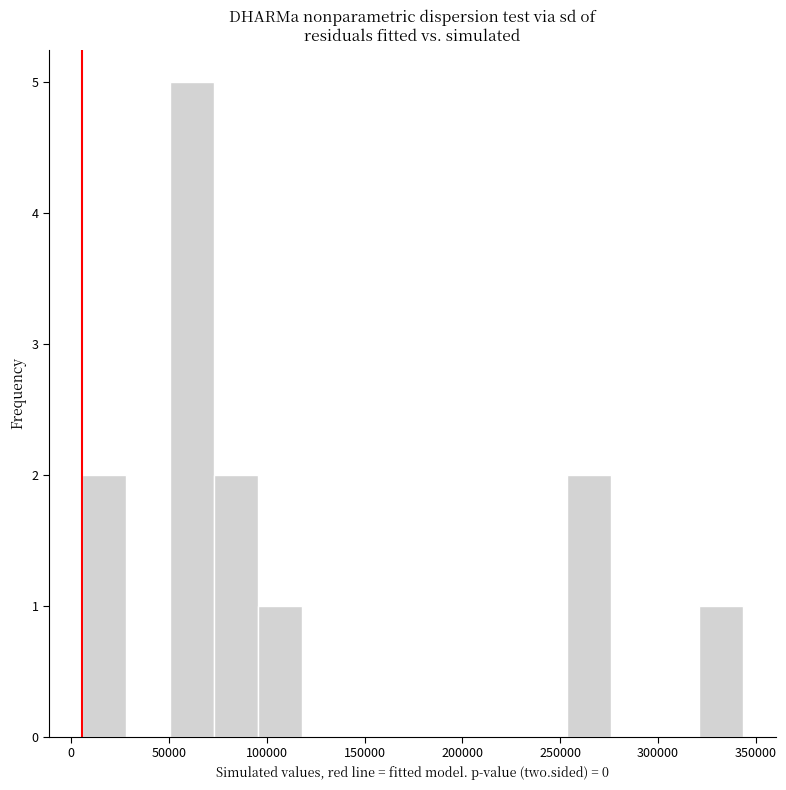

Over which range of the x-axis is the bar tallest?

50000 to 75000